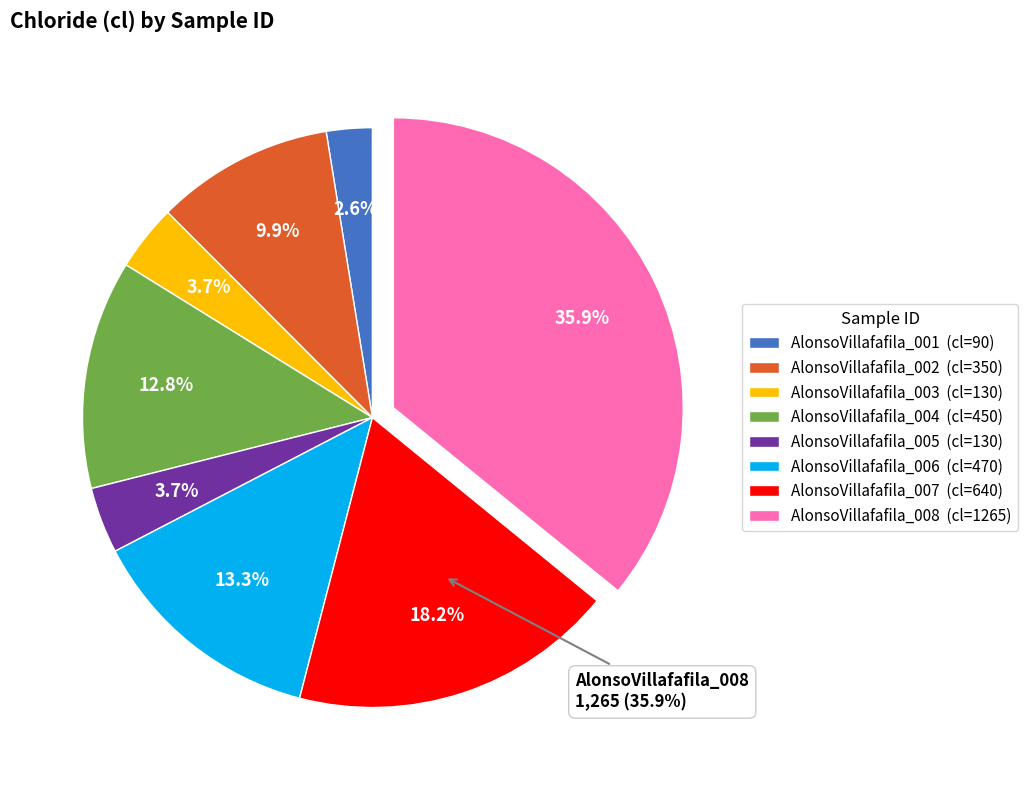

Does AlonsoVillafafila_005 represent more than half of the total?

No